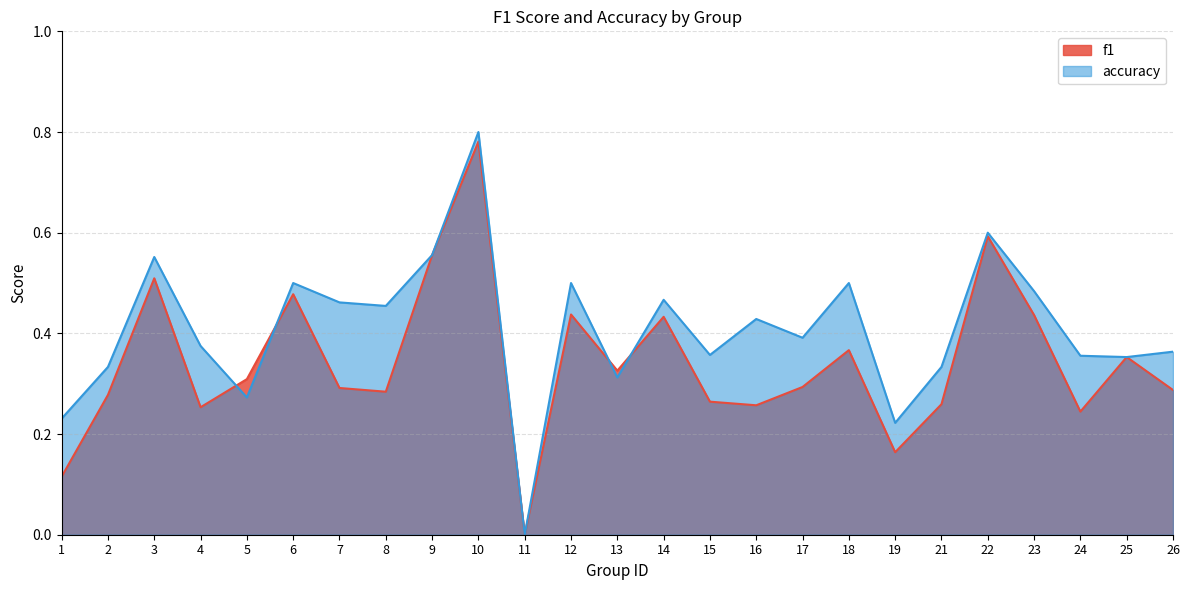

At which label does accuracy reach its peak?

10